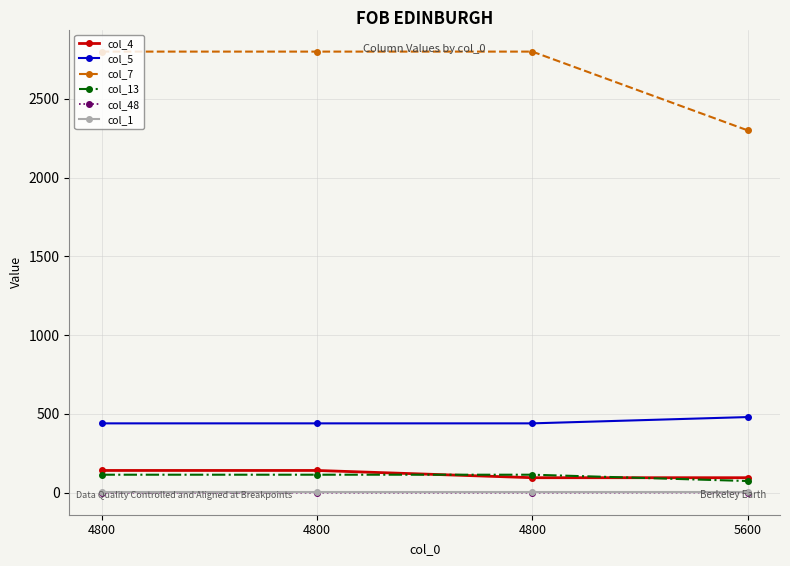

What is the total value across all series at 4800?

3498